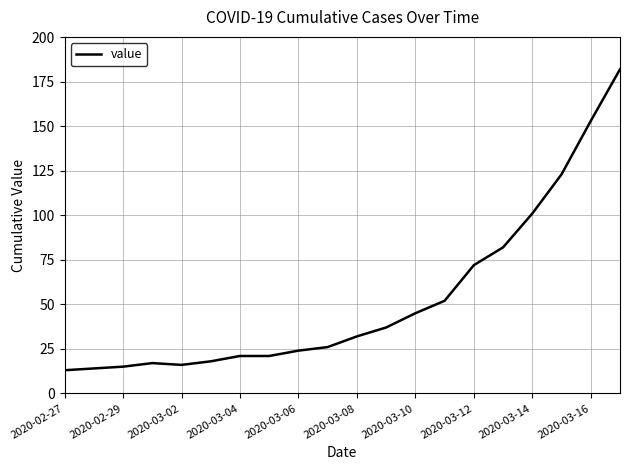

What is the difference between the maximum and minimum values?

169